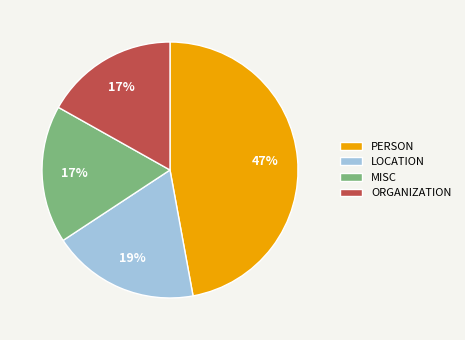

How many segments does this pie chart have?

4